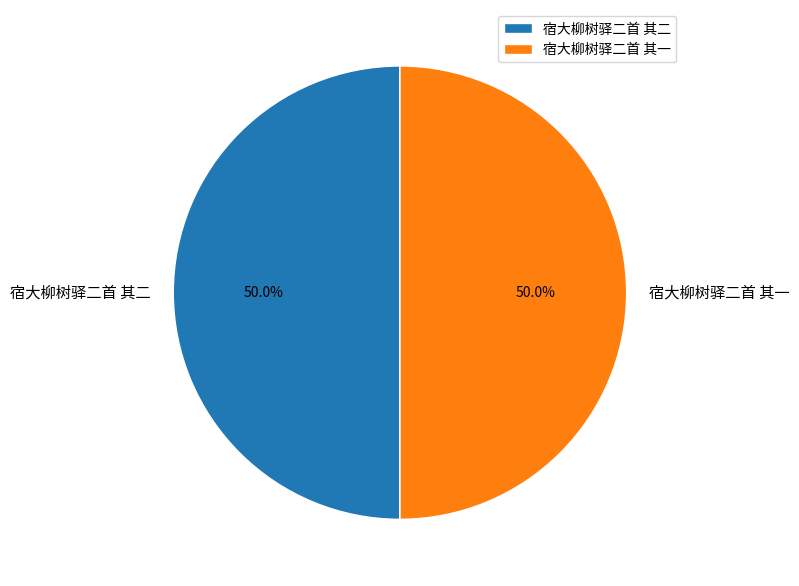

Is the sum of 宿大柳树驿二首 其一 and 宿大柳树驿二首 其二 greater than half?

Yes